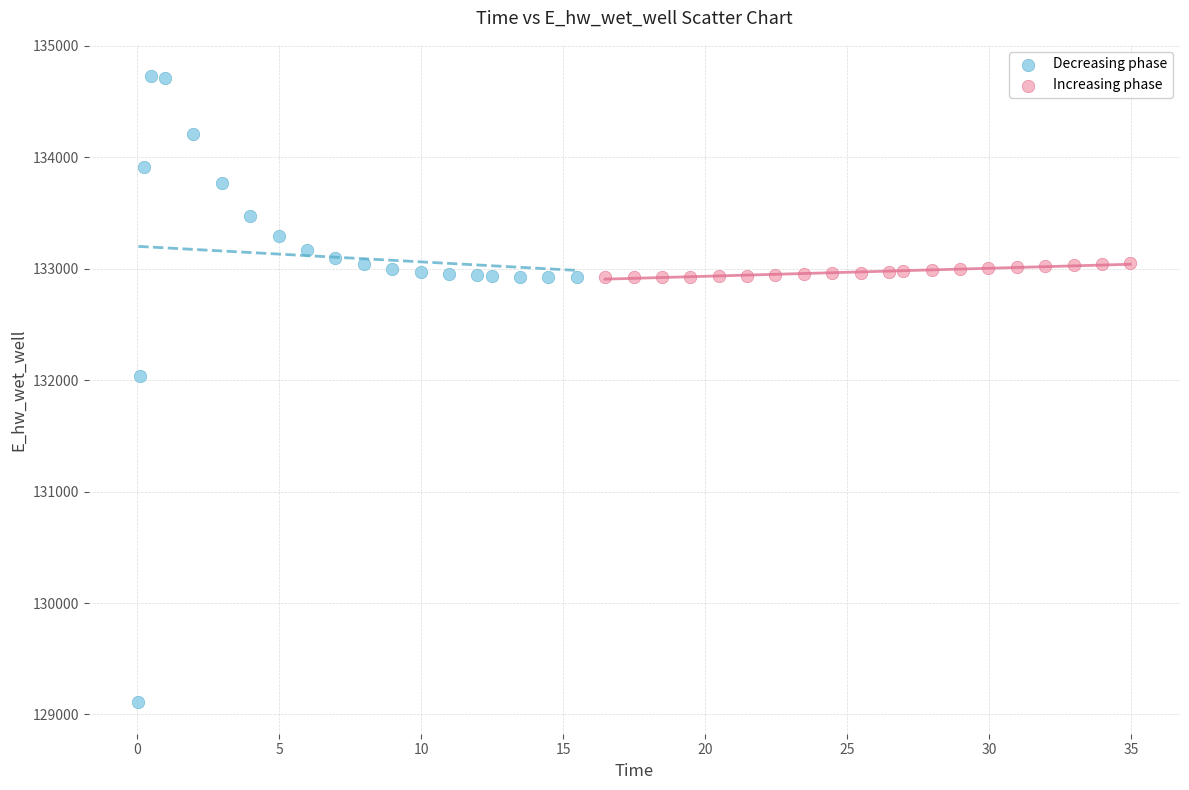

Which series contains the lowest Y value?

Decreasing phase